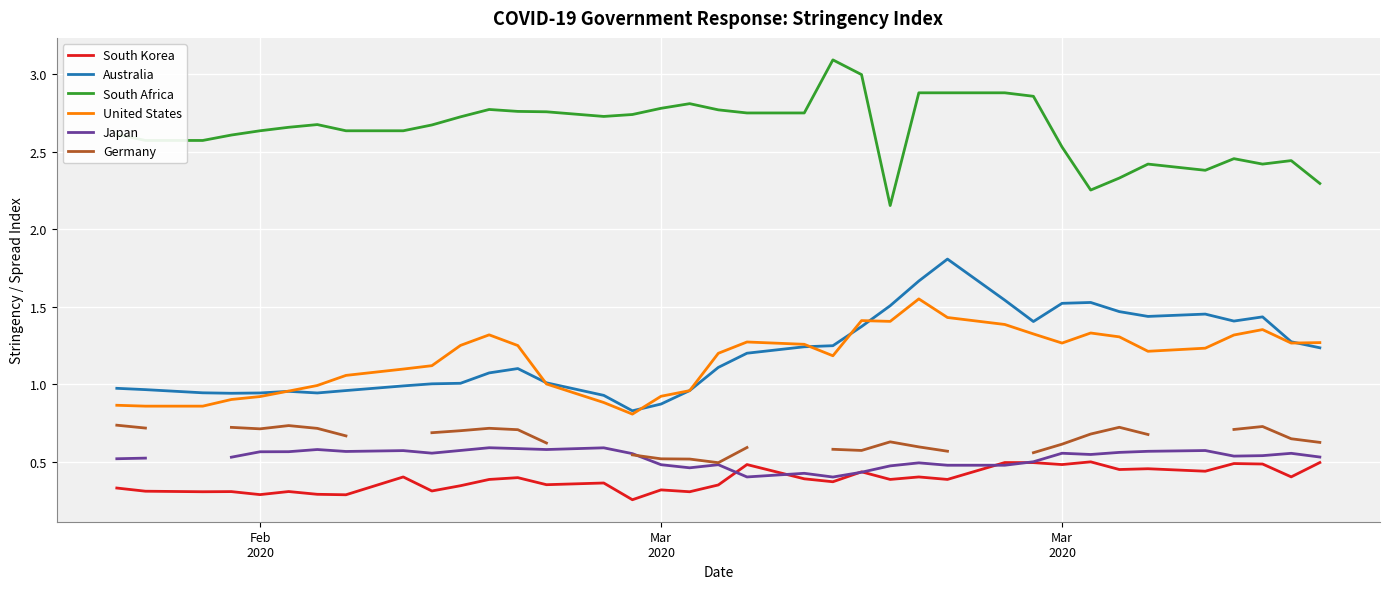

What is the greatest value displayed?

3.1